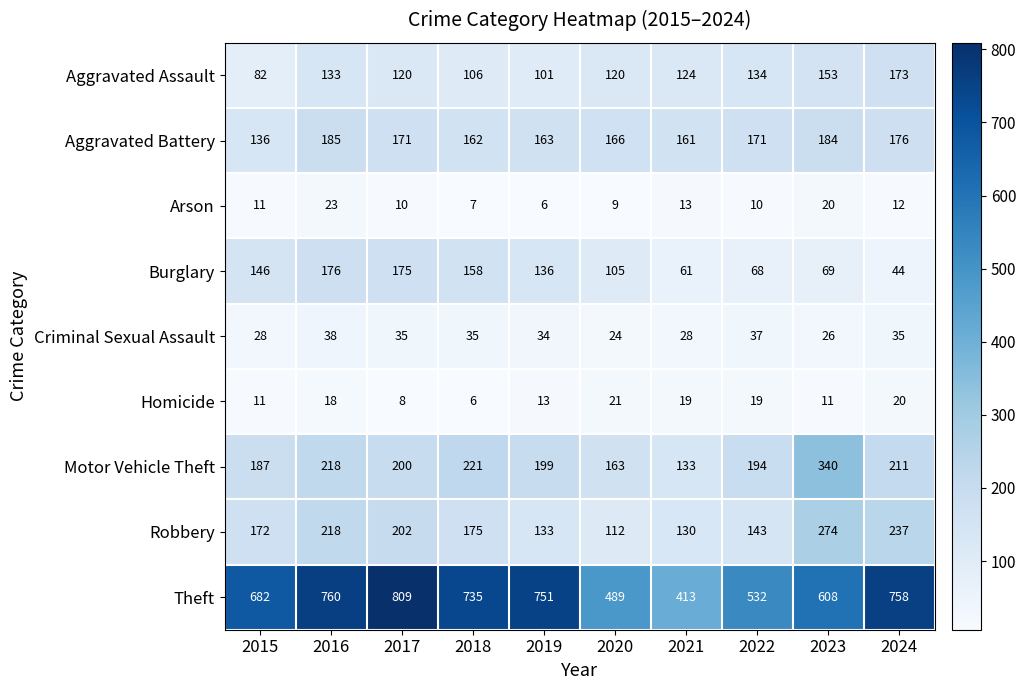

Which series changed the most between 2017 and 2023?

Theft